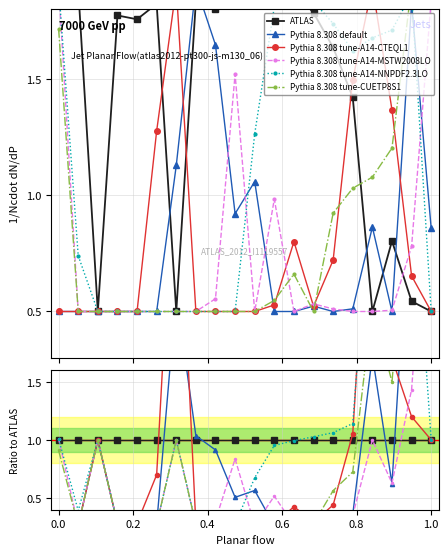

What are all the series names shown in the legend?

ATLAS, Pythia 8.308 default, Pythia 8.308 tune-A14-CTEQL1, Pythia 8.308 tune-A14-MSTW2008LO, Pythia 8.308 tune-A14-NNPDF2.3LO, Pythia 8.308 tune-CUETP8S1